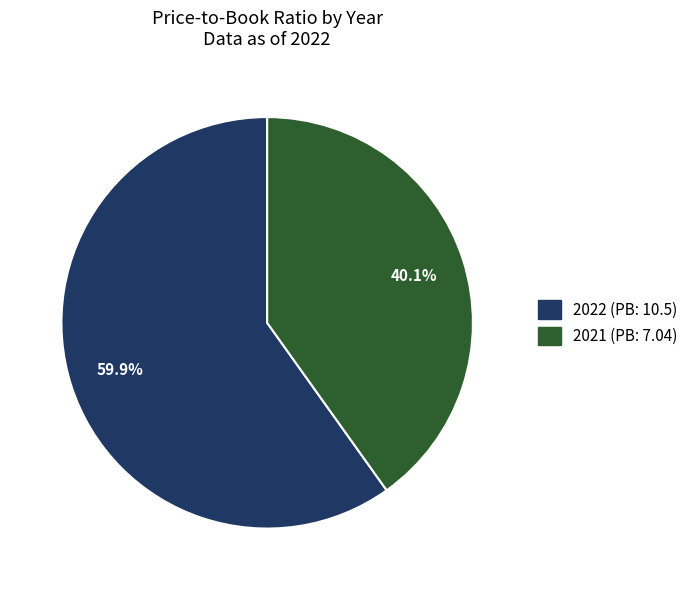

How many slices are in this pie chart?

2